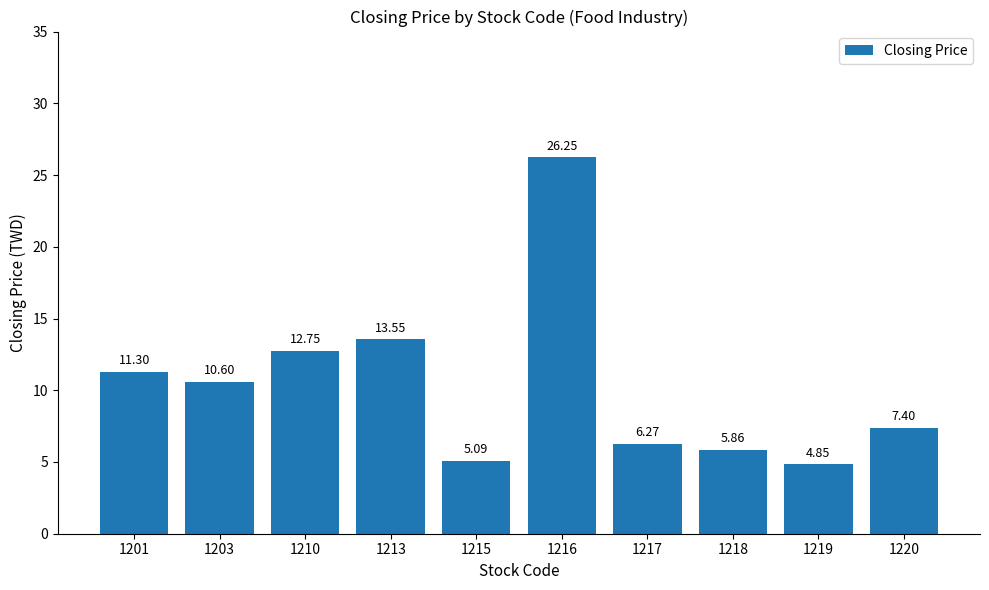

How many categories are shown in the chart?

10